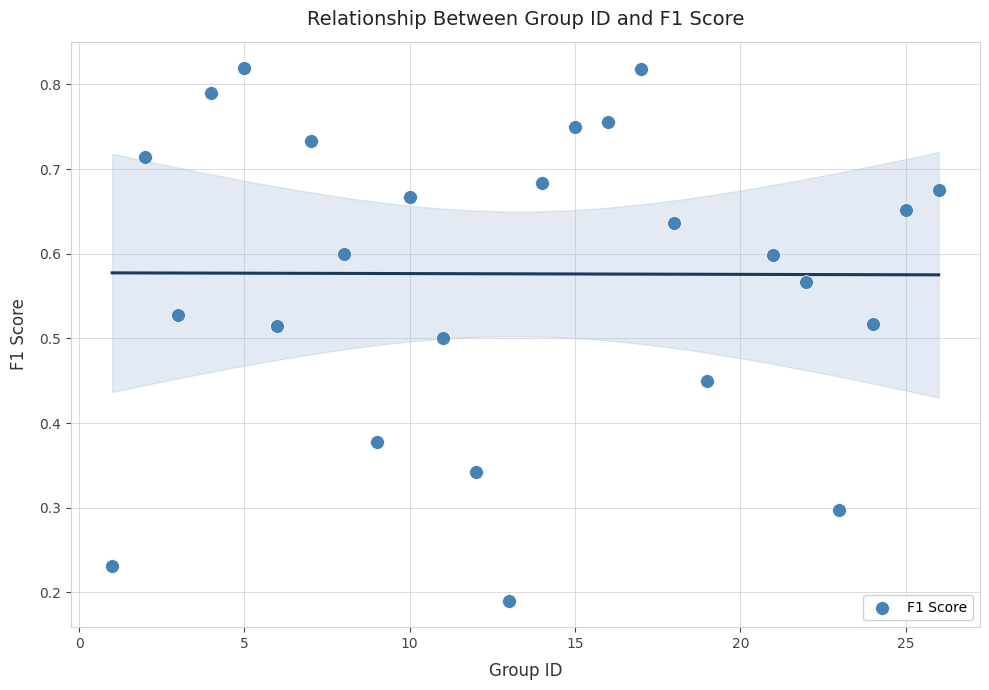

What is the range of X values (max minus min)?

25.0